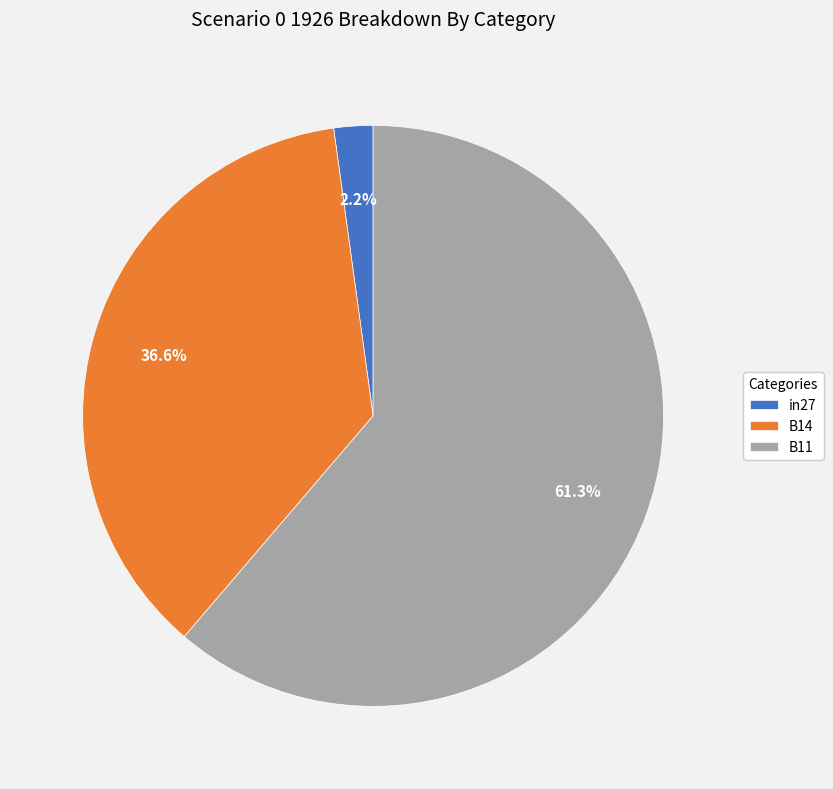

Rank the categories by value from highest to lowest.

B11, B14, in27